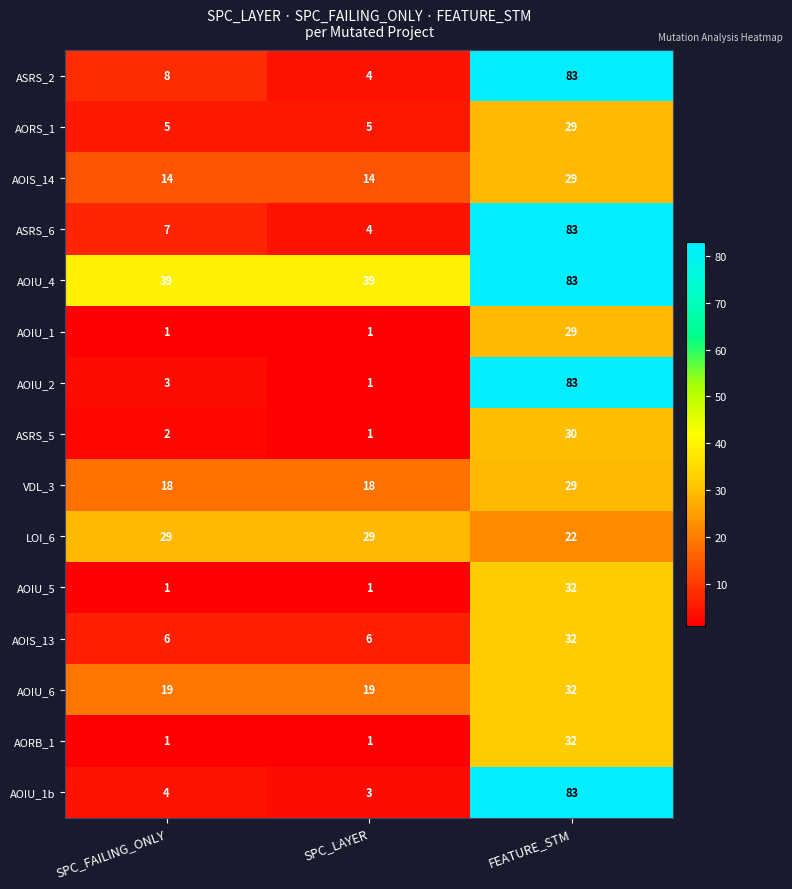

True or false: ASRS_2 has a value of 83 at FEATURE_STM.

True